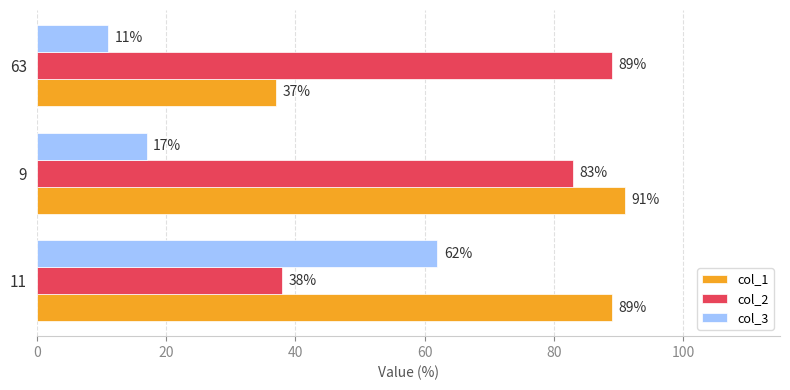

Count the col_3 values in the range 11 to 62.

3